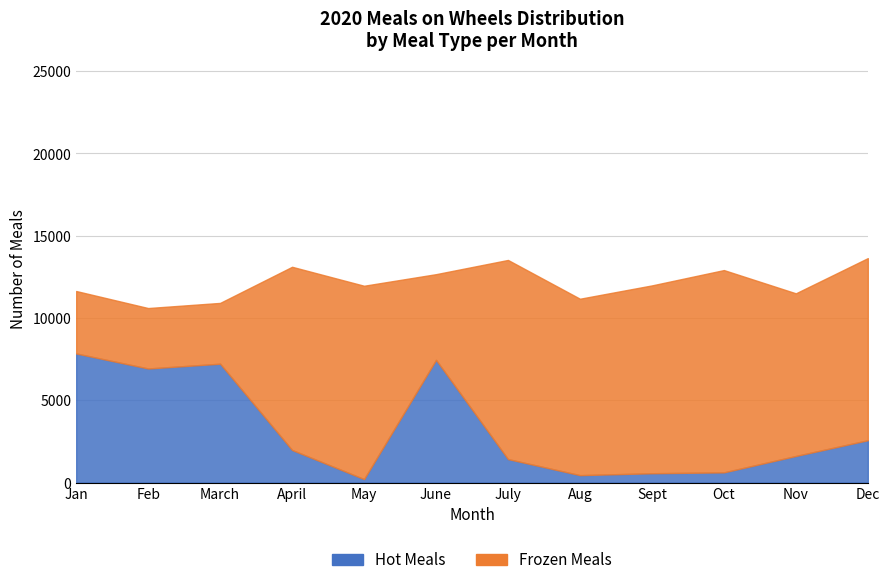

At which category does the chart reach its minimum across all series?

May